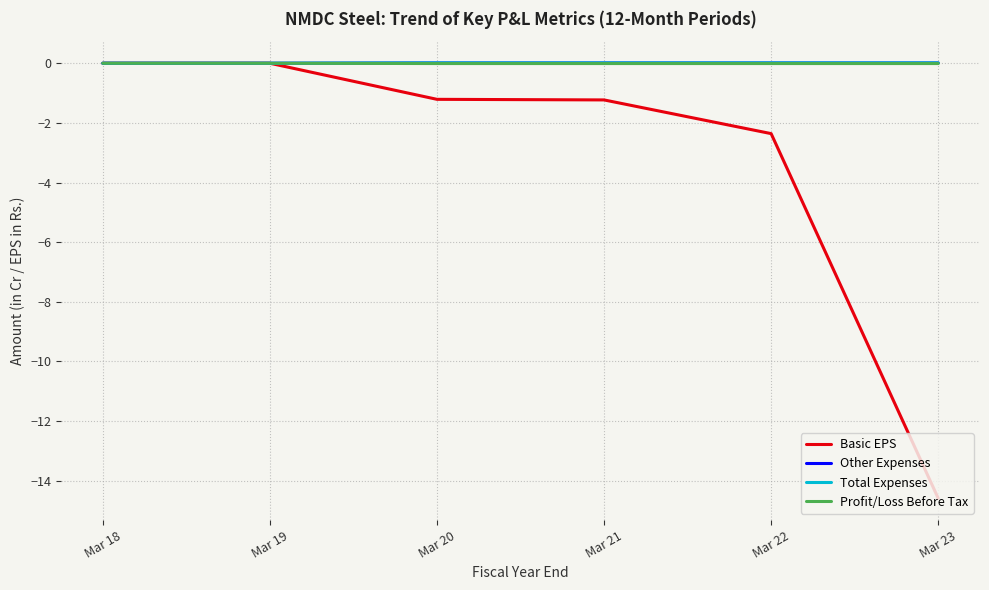

Does the chart have visible grid lines?

Yes